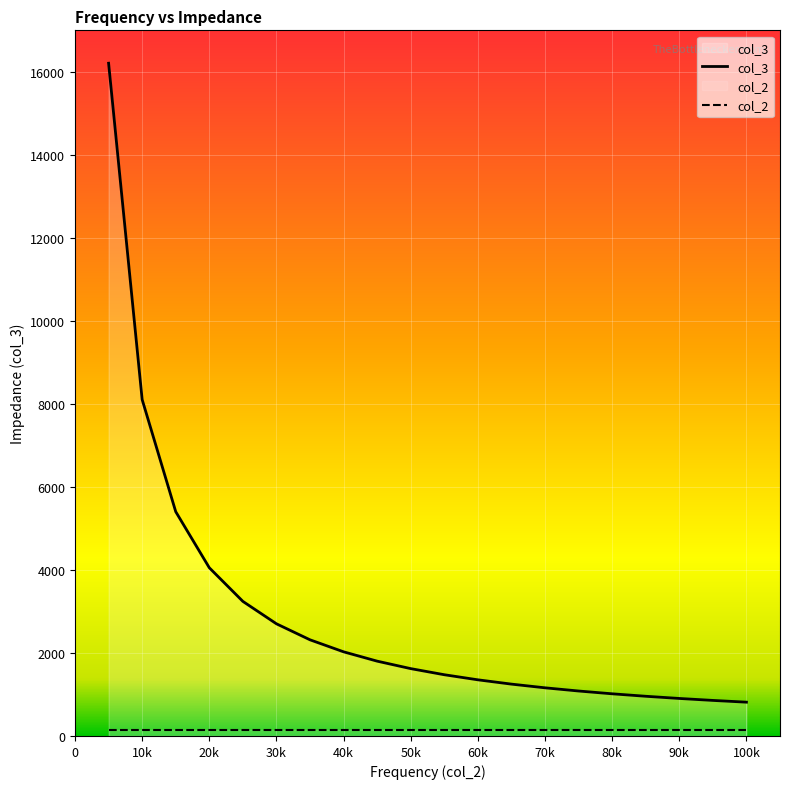

What is the lowest value of the col_3 series?

814.1